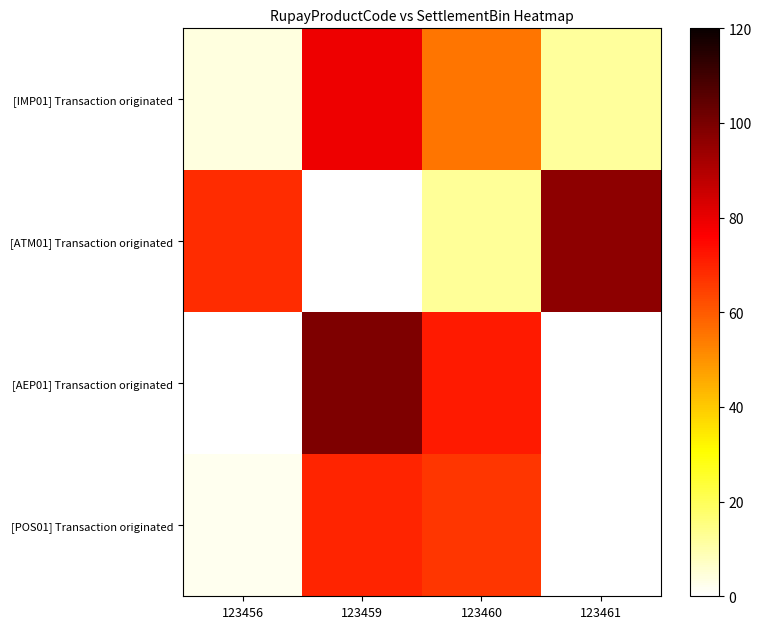

List the series in order of their peak value, lowest first.

[POS01] Transaction originated, [IMP01] Transaction originated, [ATM01] Transaction originated, [AEP01] Transaction originated